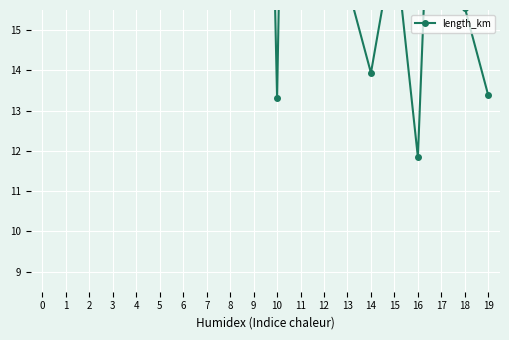

What is the difference between the maximum and second lowest values?

33.7